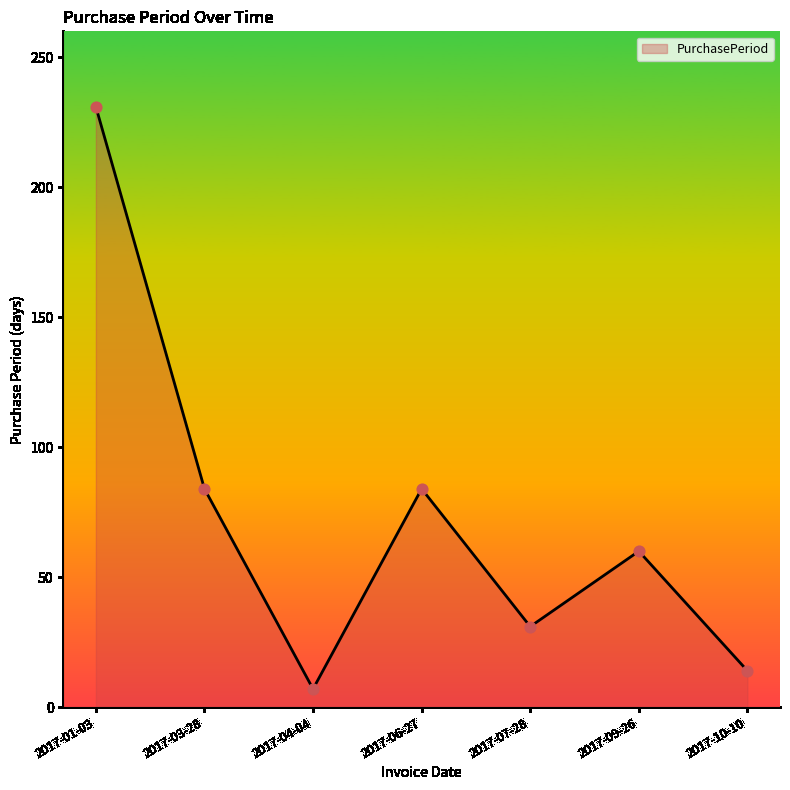

What is the change in value from 2017-03-28 to 2017-09-26?

-24